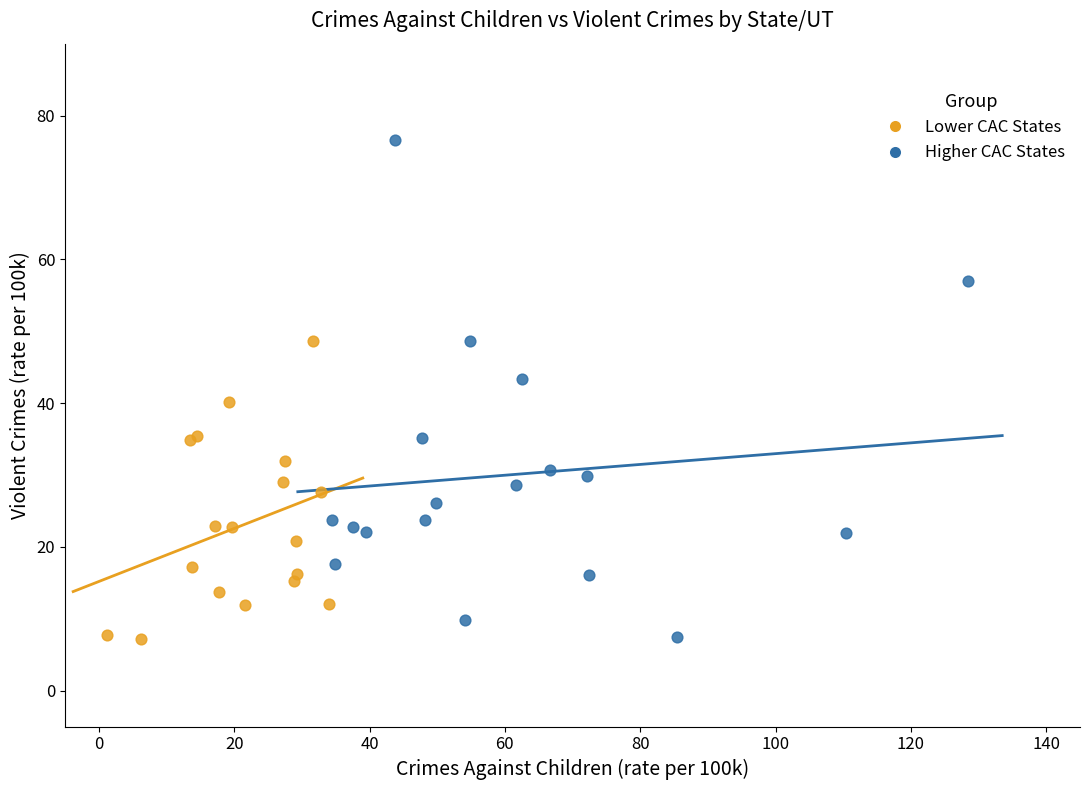

Which series reaches the maximum Y coordinate?

Higher CAC States